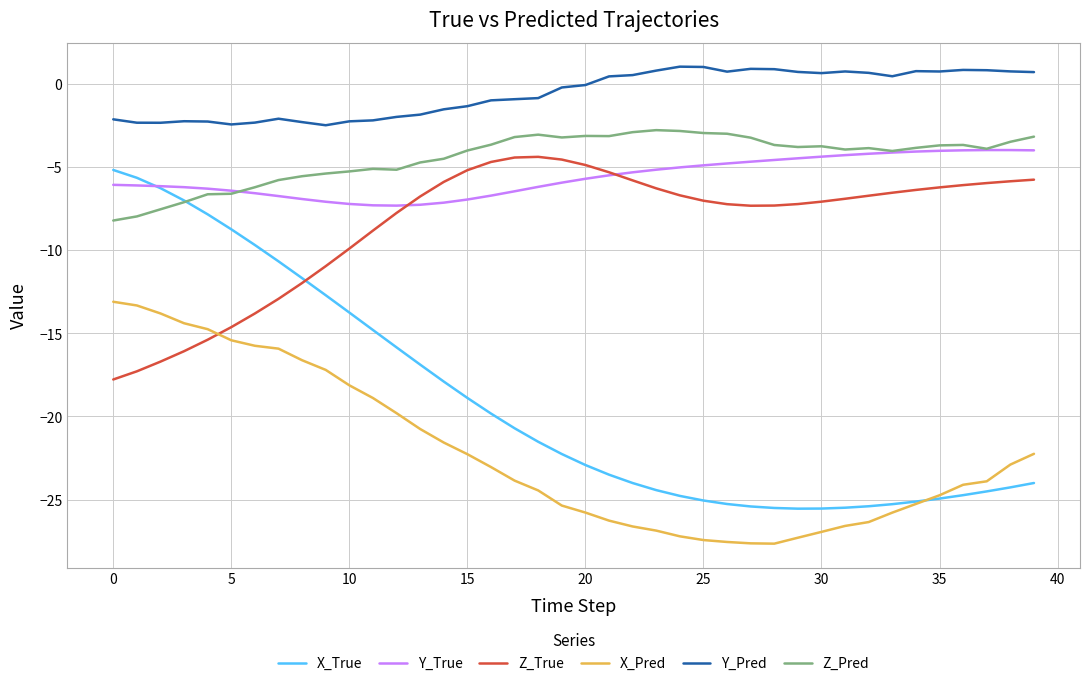

Which series has the widest spread of values?

X_True